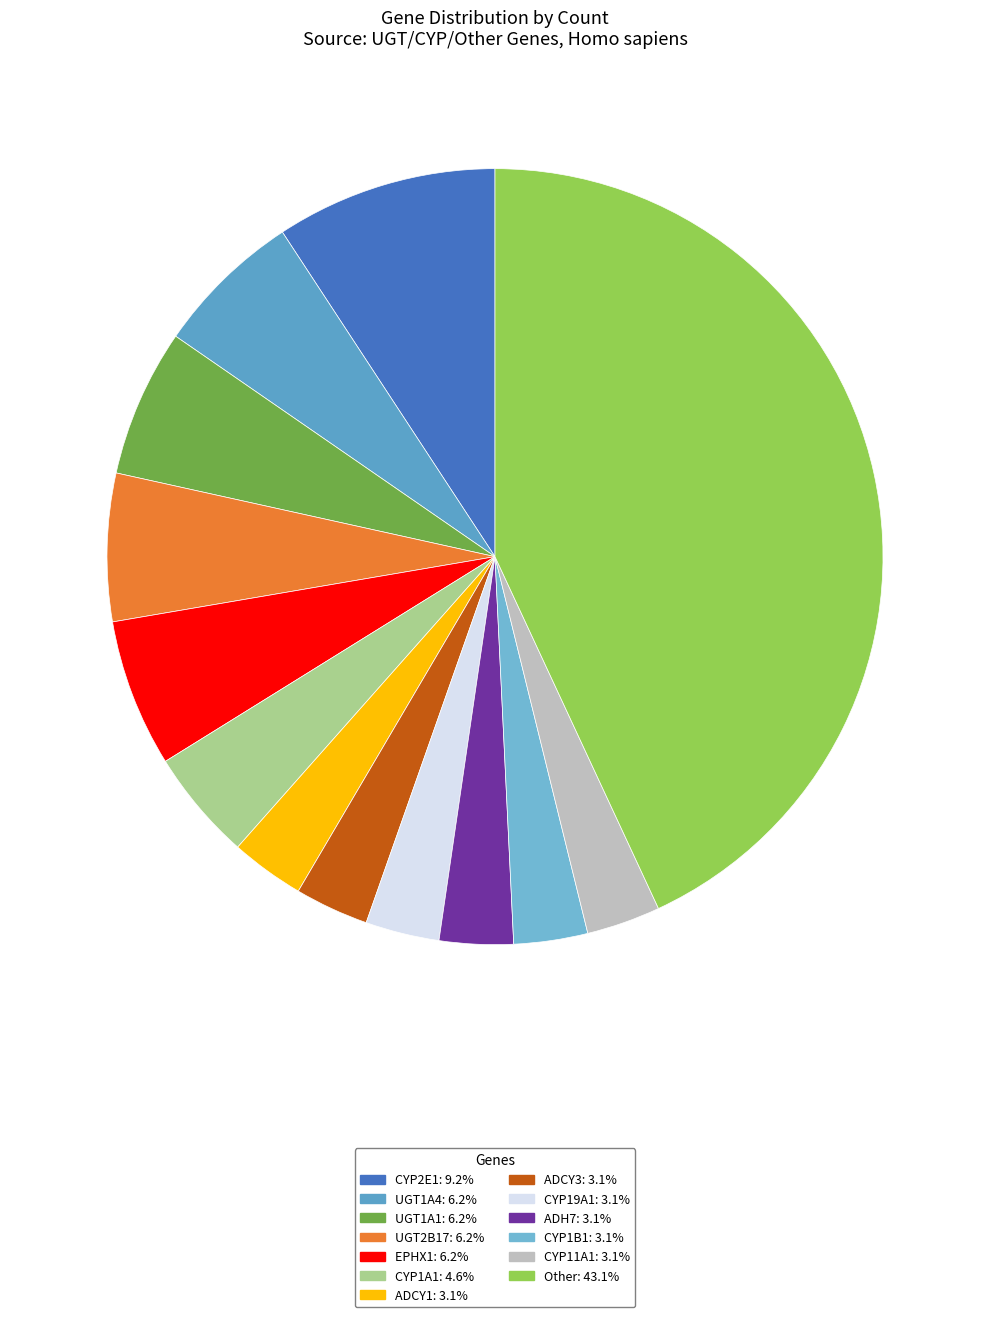

How many slices are in this pie chart?

13